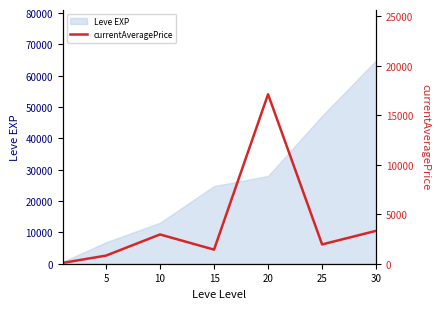

Does the chart have visible grid lines?

No